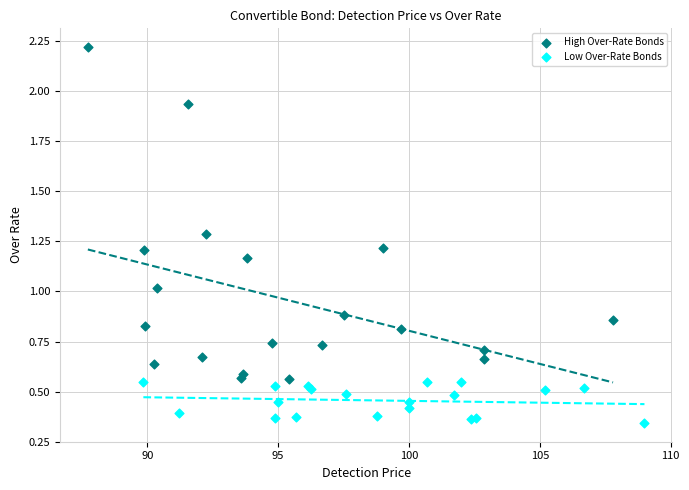

Which series reaches the minimum Y coordinate?

Low Over-Rate Bonds